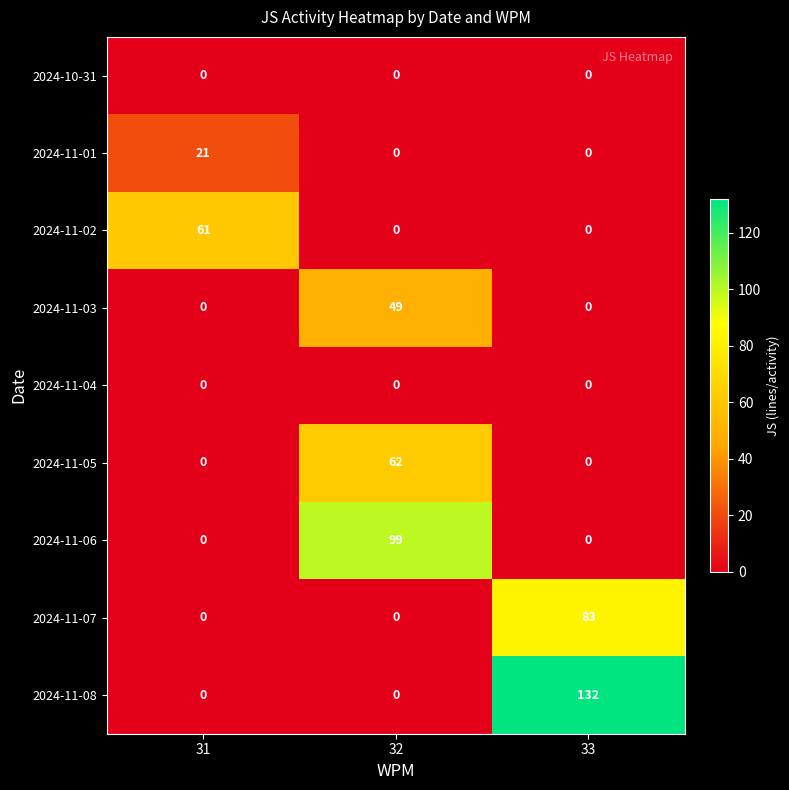

What is the sum of the 2024-11-08 values at 33 and 32?

132